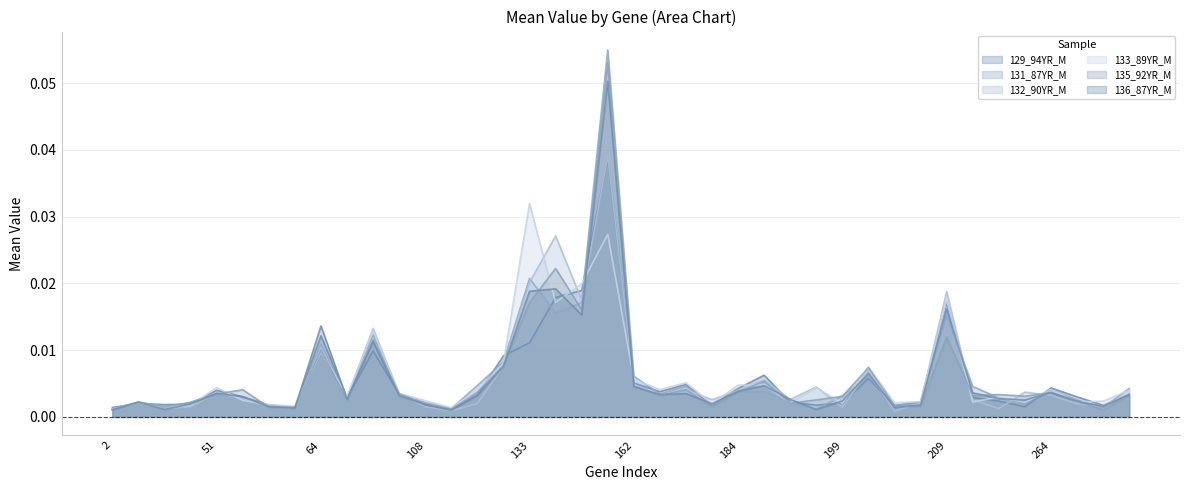

Which series ends up on top after the final intersection of 131_87YR_M and 132_90YR_M?

131_87YR_M